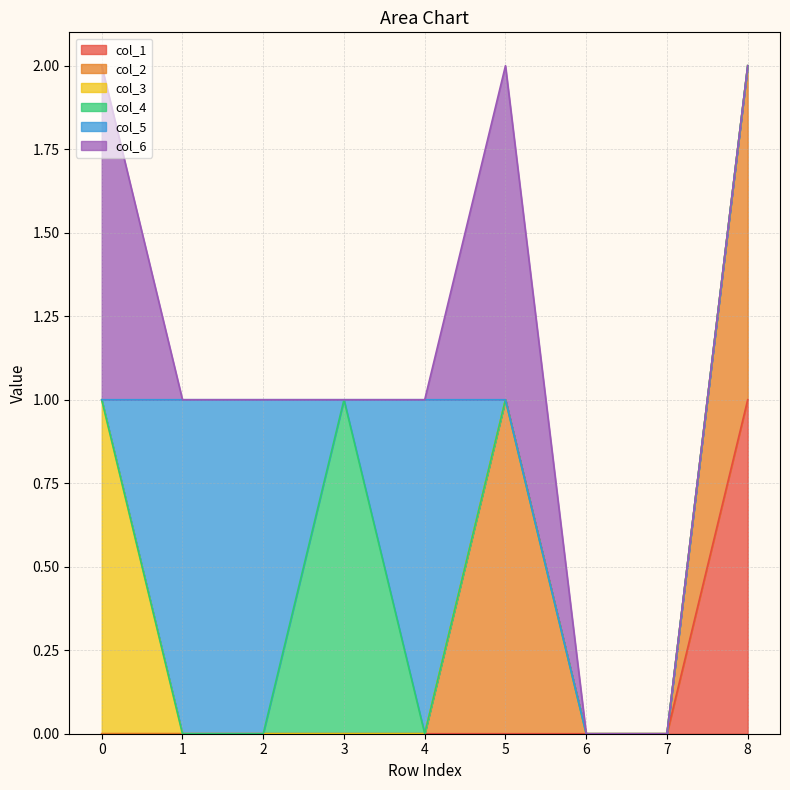

Where do col_6 and col_5 first cross each other?

0 and 1